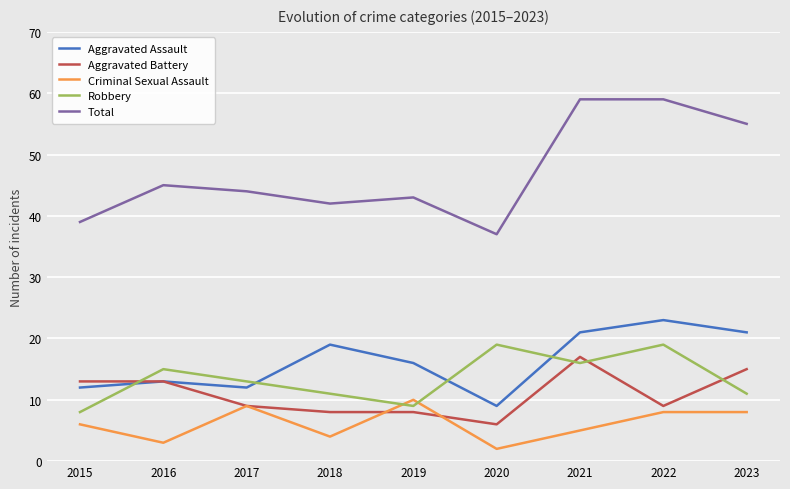

The value of Aggravated Assault at 2015 is 12. True or false?

True